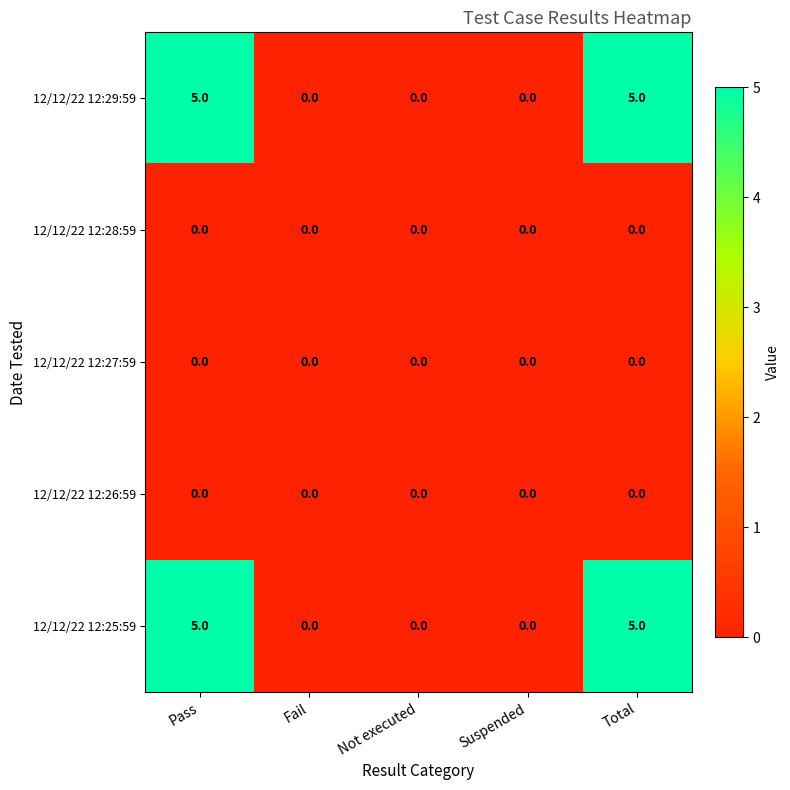

At how many categories does at least one series exceed 1?

2